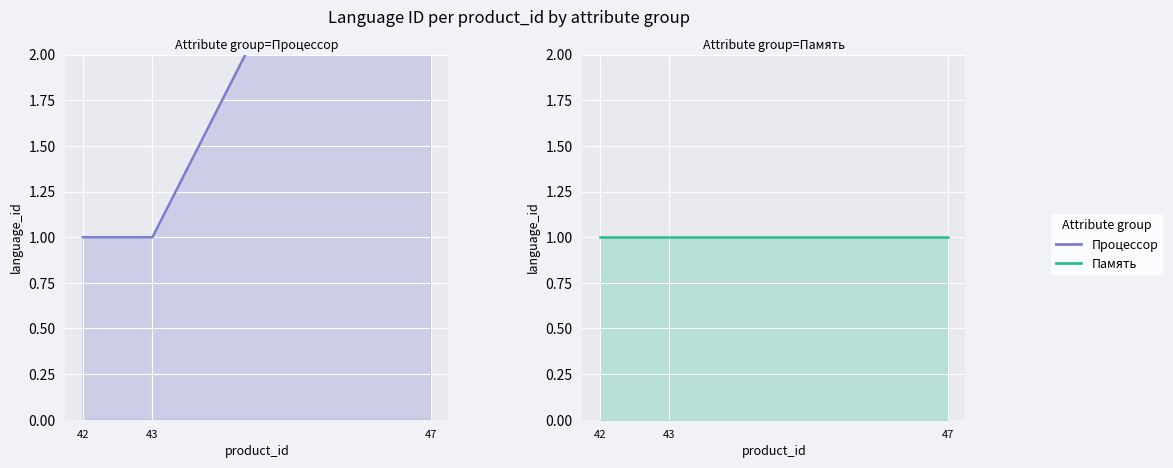

List the labels in order of Процессор value, largest first.

47, 42, 43